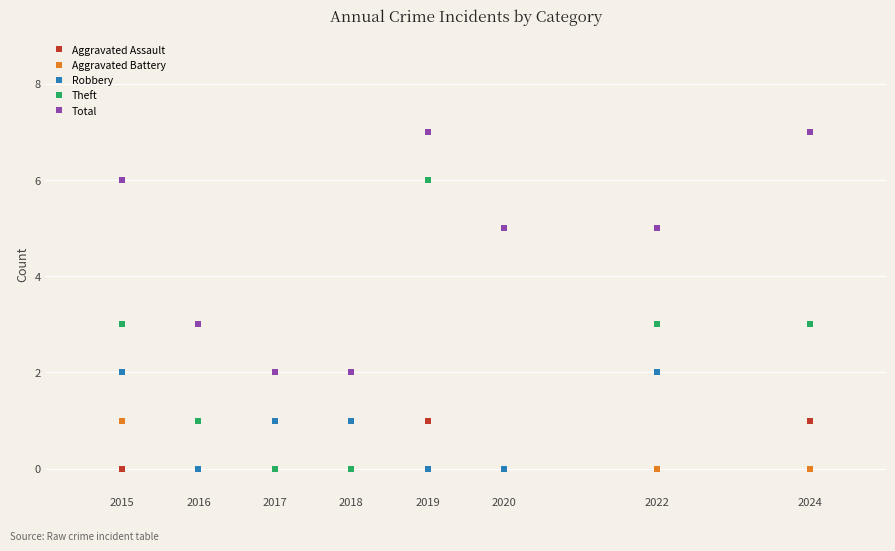

How many distinct data groups are displayed?

5